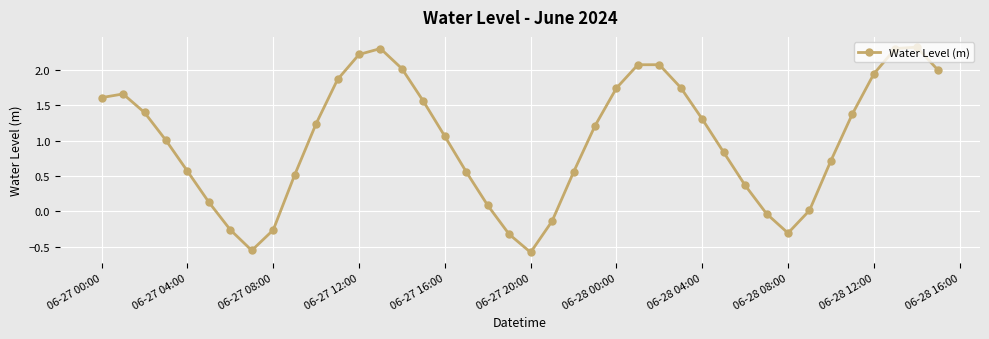

What is the difference between the maximum and minimum values?

2.9